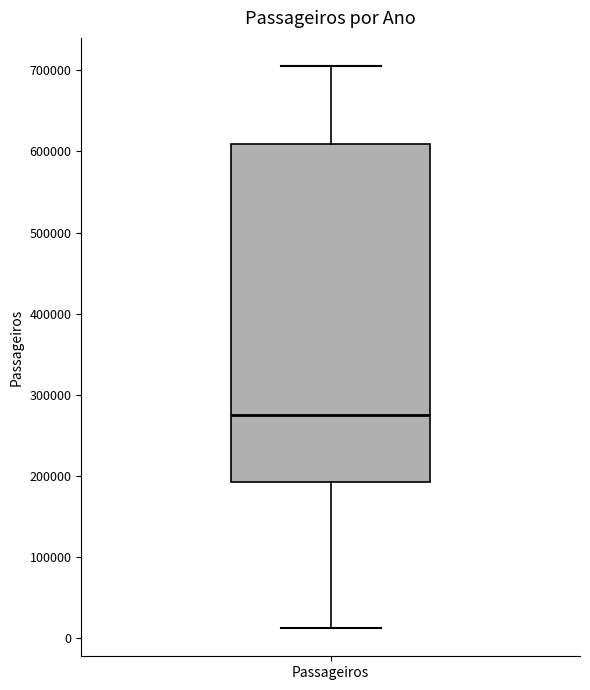

Transcribe this box plot: give where the median line is, the range the box spans, and where the two whiskers end, as read against the y-axis. The values are not printed on the chart, so give them approximately, as read against the axis.

median 280000, box 190000 to 610000, whiskers 10000 to 710000